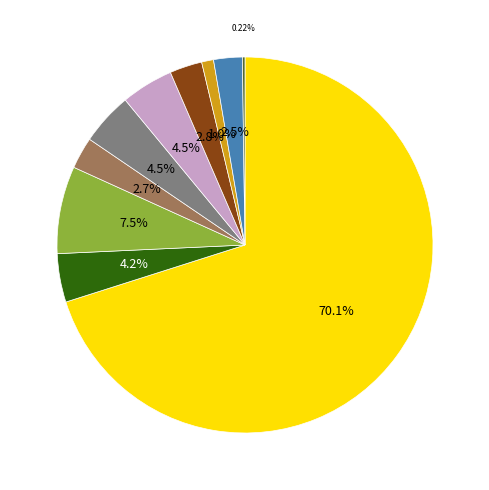

Does any single category account for the majority?

Yes